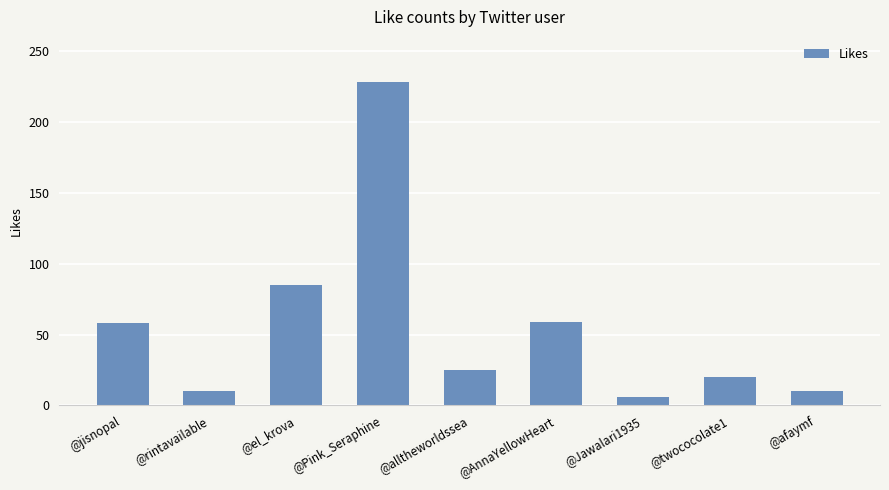

True or false: the data shows 10 at @afaymf.

True